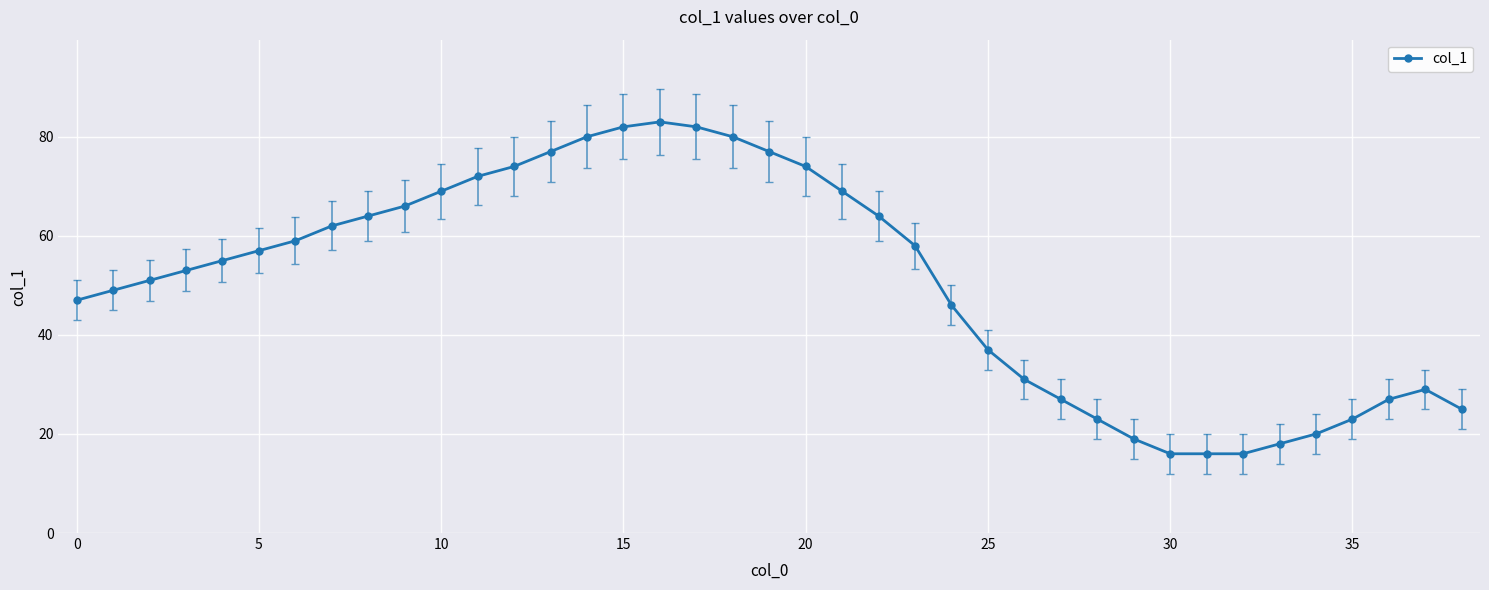

What is the value of the 9th point from the left?

64